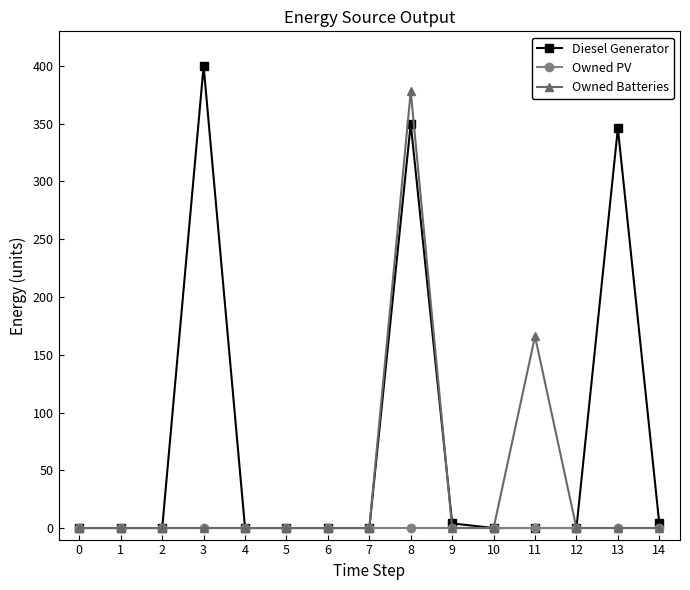

True or false: Owned PV has a value of 0 at 9.

True